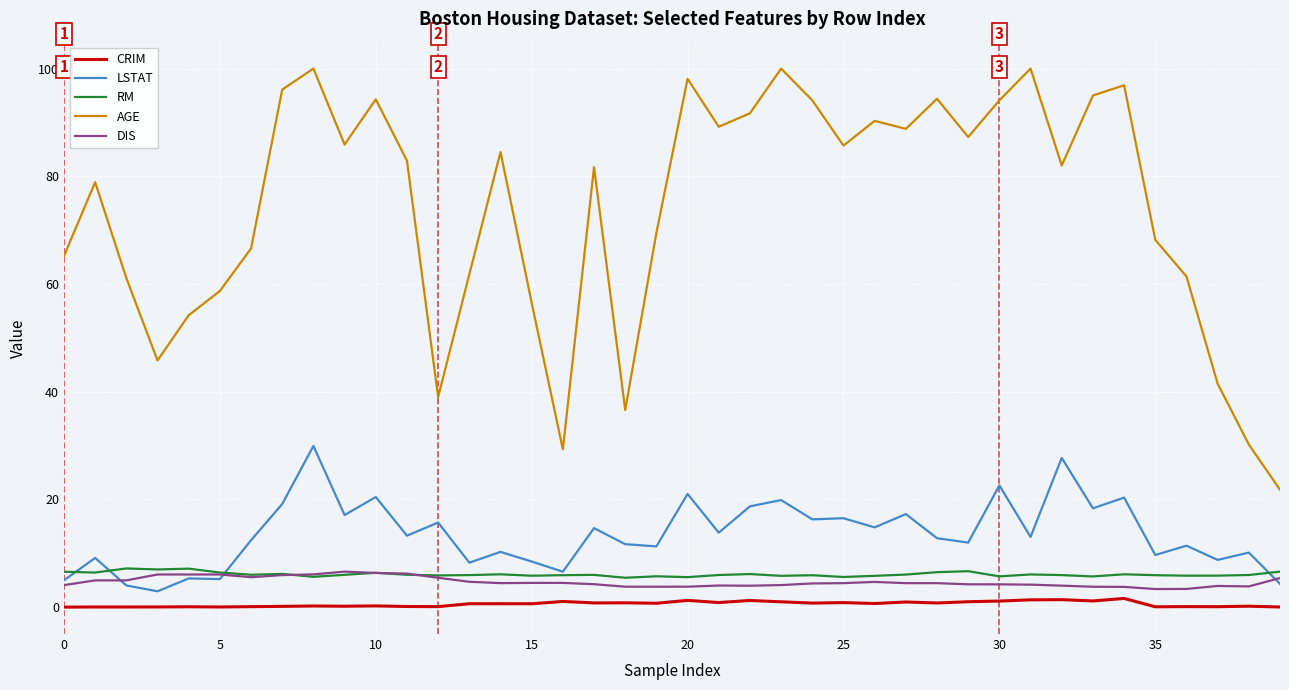

Which series has the largest total across all categories?

AGE